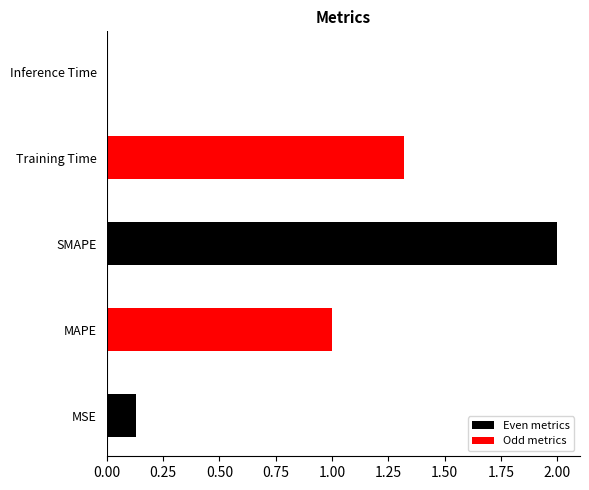

What is the average value?

0.9